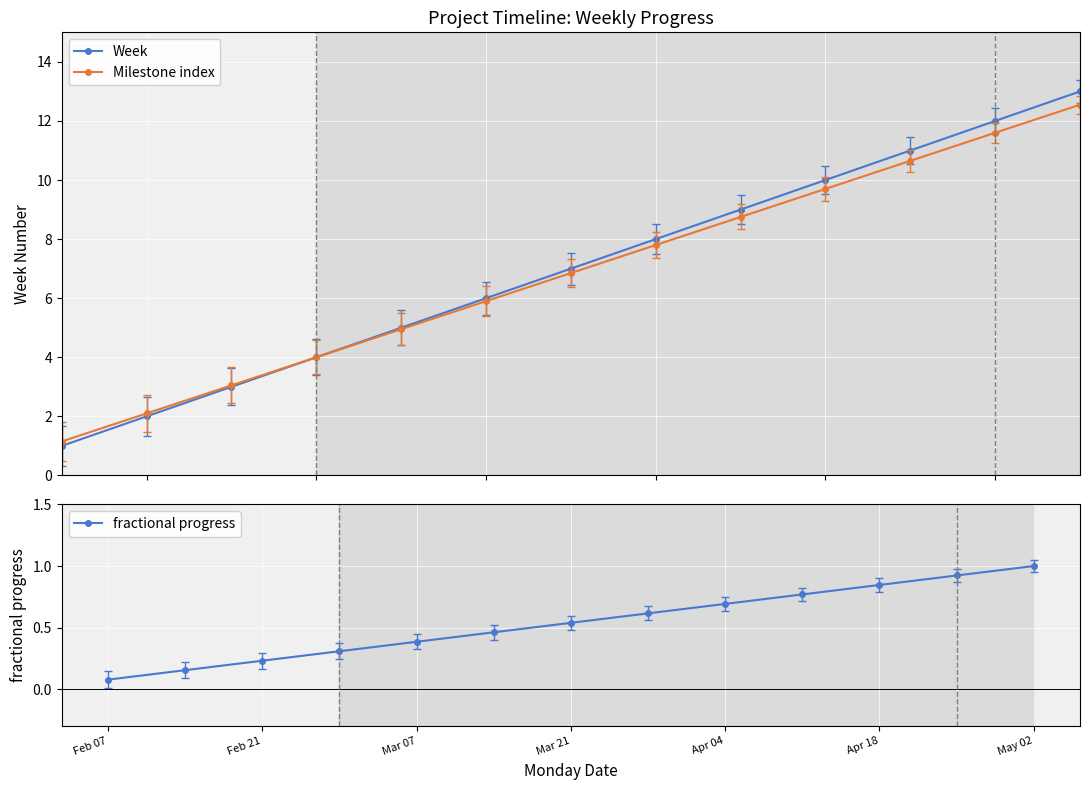

True or false: Milestone index and fractional progress intersect in this chart.

False